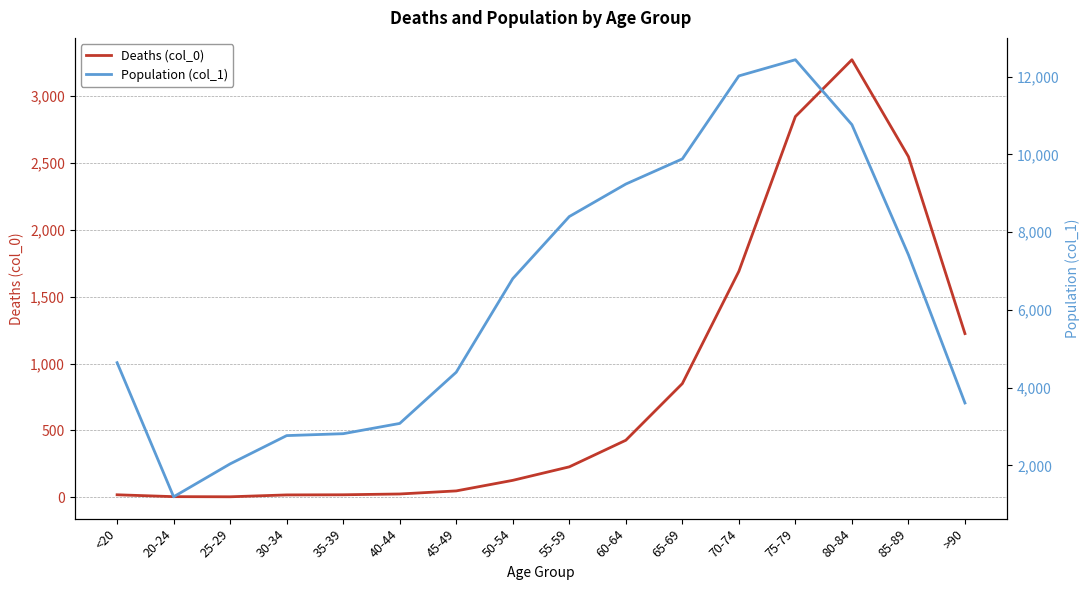

True or false: Deaths (col_0) has a value of 225 at 50-54.

False